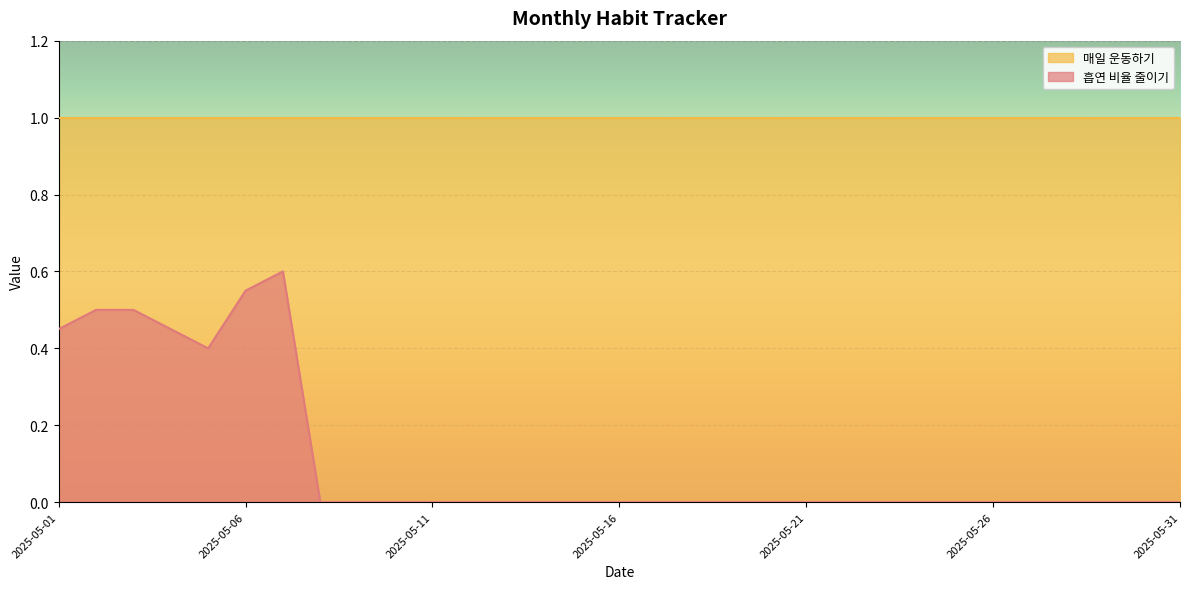

How many values are above zero?

7